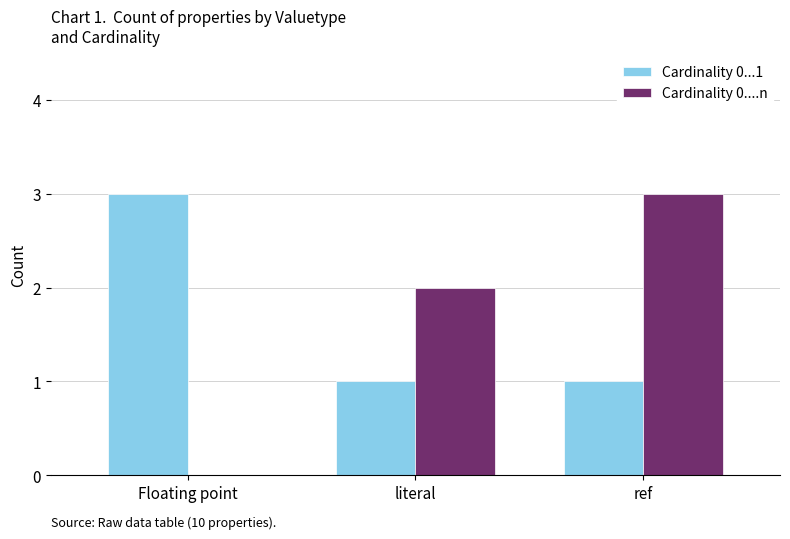

Which series changed the most between literal and ref?

Cardinality 0....n